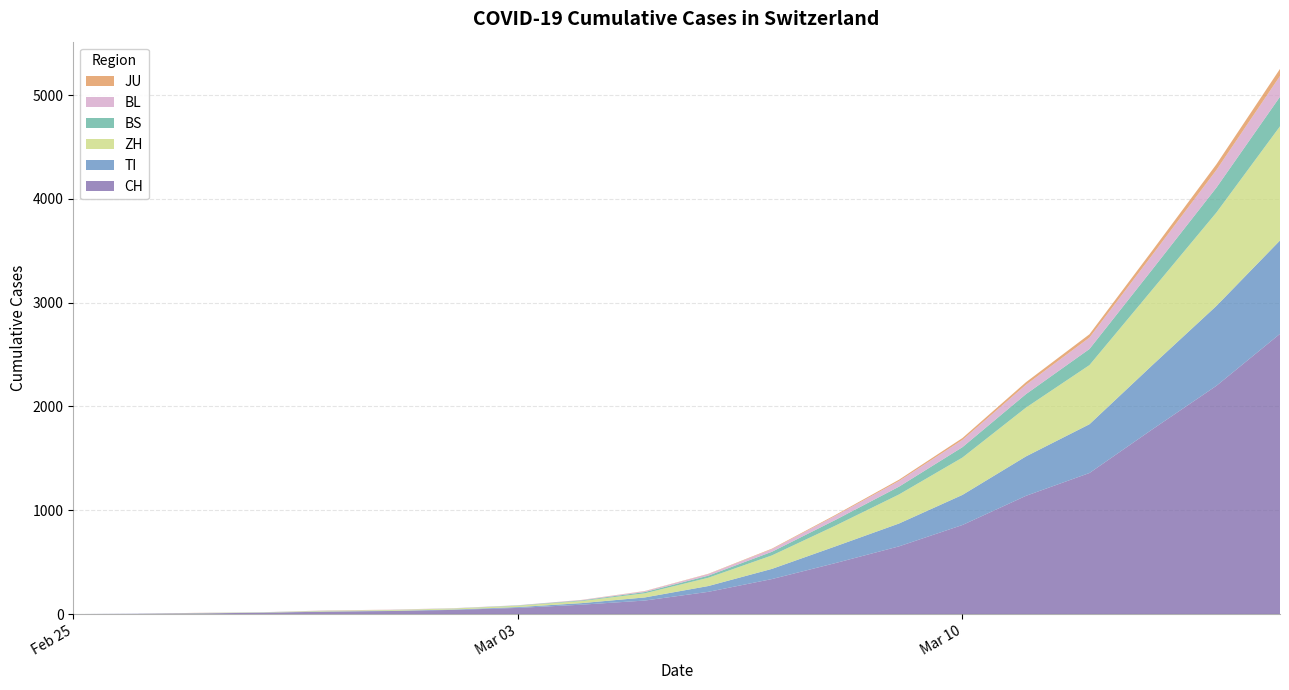

Reading right to left, what are all the values shown in this chart?

CH: 2020-03-15=2700	2020-03-14=2200	2020-03-13=1784	2020-03-12=1359	2020-03-11=1139	2020-03-10=858	2020-03-09=652	2020-03-08=491	2020-03-07=337	2020-03-06=214	2020-03-05=130	2020-03-04=90	2020-03-03=59	2020-03-02=40	2020-03-01=29	2020-02-29=23	2020-02-28=13	2020-02-27=6	2020-02-26=2	2020-02-25=0
TI: 2020-03-15=900	2020-03-14=770	2020-03-13=620	2020-03-12=470	2020-03-11=380	2020-03-10=290	2020-03-09=220	2020-03-08=161	2020-03-07=98	2020-03-06=56	2020-03-05=30	2020-03-04=15	2020-03-03=8	2020-03-02=4	2020-03-01=2	2020-02-29=2	2020-02-28=1	2020-02-27=1	2020-02-26=1	2020-02-25=0
ZH: 2020-03-15=1100	2020-03-14=900	2020-03-13=730	2020-03-12=570	2020-03-11=470	2020-03-10=360	2020-03-09=280	2020-03-08=200	2020-03-07=130	2020-03-06=80	2020-03-05=40	2020-03-04=20	2020-03-03=13	2020-03-02=10	2020-03-01=7	2020-02-29=6	2020-02-28=2	2020-02-27=2	2020-02-26=0	2020-02-25=0
BS: 2020-03-15=285	2020-03-14=240	2020-03-13=195	2020-03-12=155	2020-03-11=130	2020-03-10=100	2020-03-09=75	2020-03-08=55	2020-03-07=35	2020-03-06=20	2020-03-05=12	2020-03-04=6	2020-03-03=3	2020-03-02=1	2020-03-01=1	2020-02-29=1	2020-02-28=1	2020-02-27=1	2020-02-26=0	2020-02-25=0
BL: 2020-03-15=200	2020-03-14=170	2020-03-13=140	2020-03-12=110	2020-03-11=90	2020-03-10=70	2020-03-09=55	2020-03-08=40	2020-03-07=25	2020-03-06=15	2020-03-05=8	2020-03-04=4	2020-03-03=2	2020-03-02=2	2020-03-01=2	2020-02-29=2	2020-02-28=1	2020-02-27=1	2020-02-26=0	2020-02-25=0
JU: 2020-03-15=68	2020-03-14=55	2020-03-13=42	2020-03-12=32	2020-03-11=25	2020-03-10=18	2020-03-09=12	2020-03-08=8	2020-03-07=5	2020-03-06=3	2020-03-05=2	2020-03-04=1	2020-03-03=0	2020-03-02=0	2020-03-01=1	2020-02-29=1	2020-02-28=0	2020-02-27=1	2020-02-26=0	2020-02-25=0